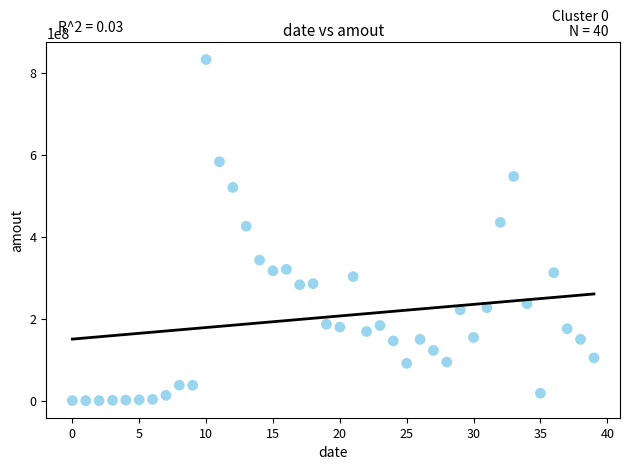

What is the range of Y values (max minus min)?

832529402